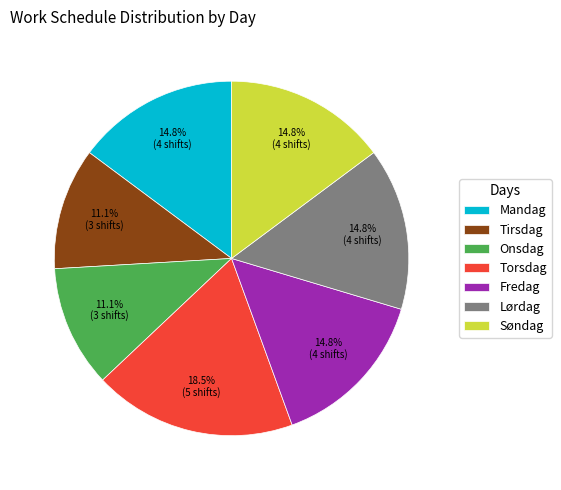

Does Torsdag account for over 50% of the chart?

No